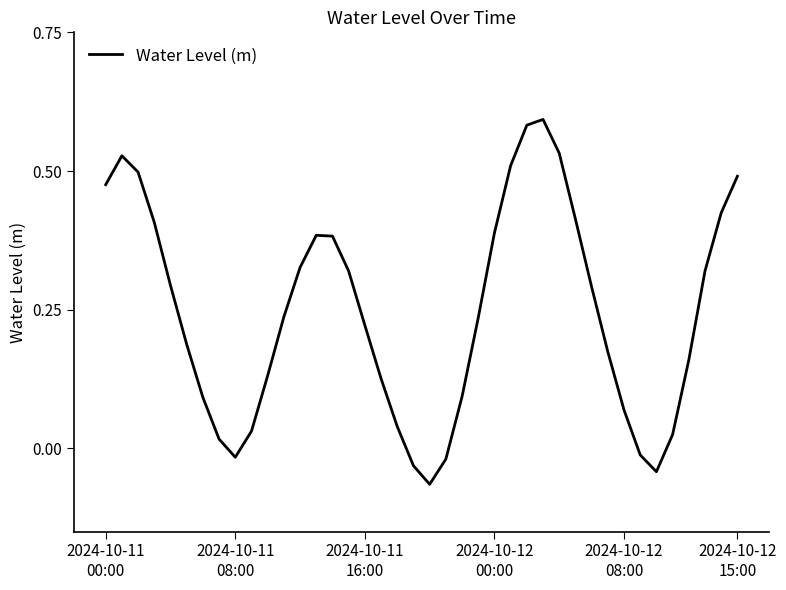

How many lines are shown in the chart?

1